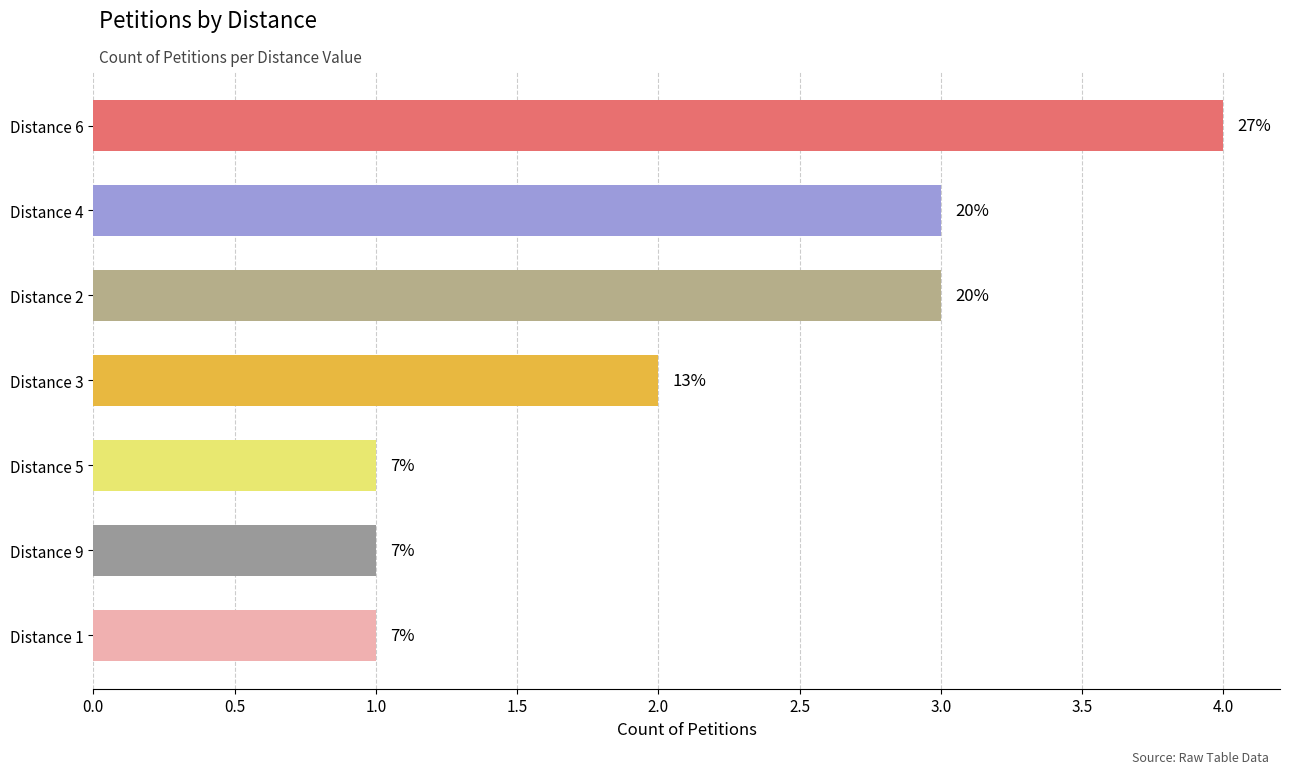

Does the chart contain any negative values?

No